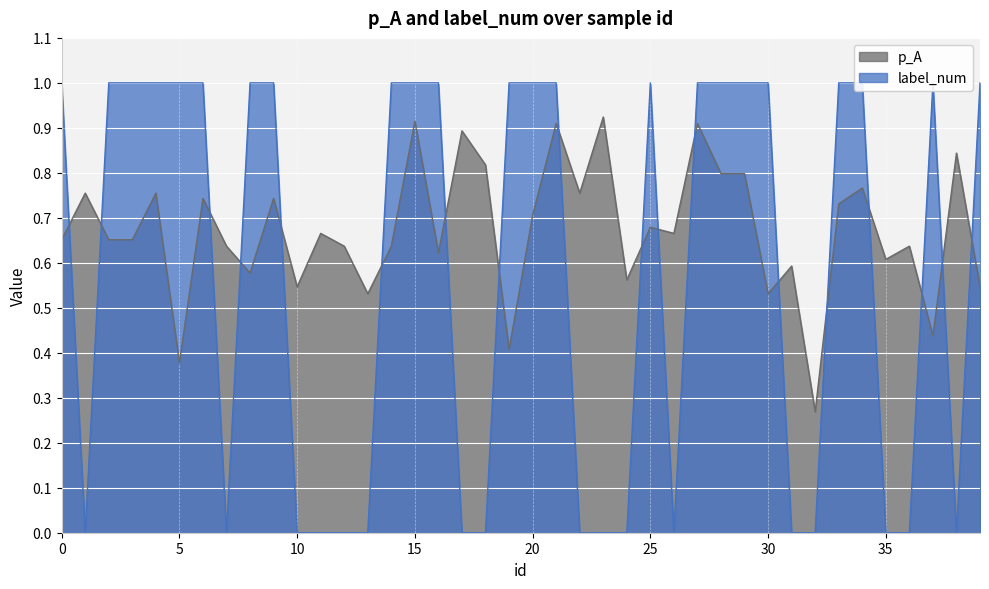

Which series changed the most between 16 and 17?

label_num